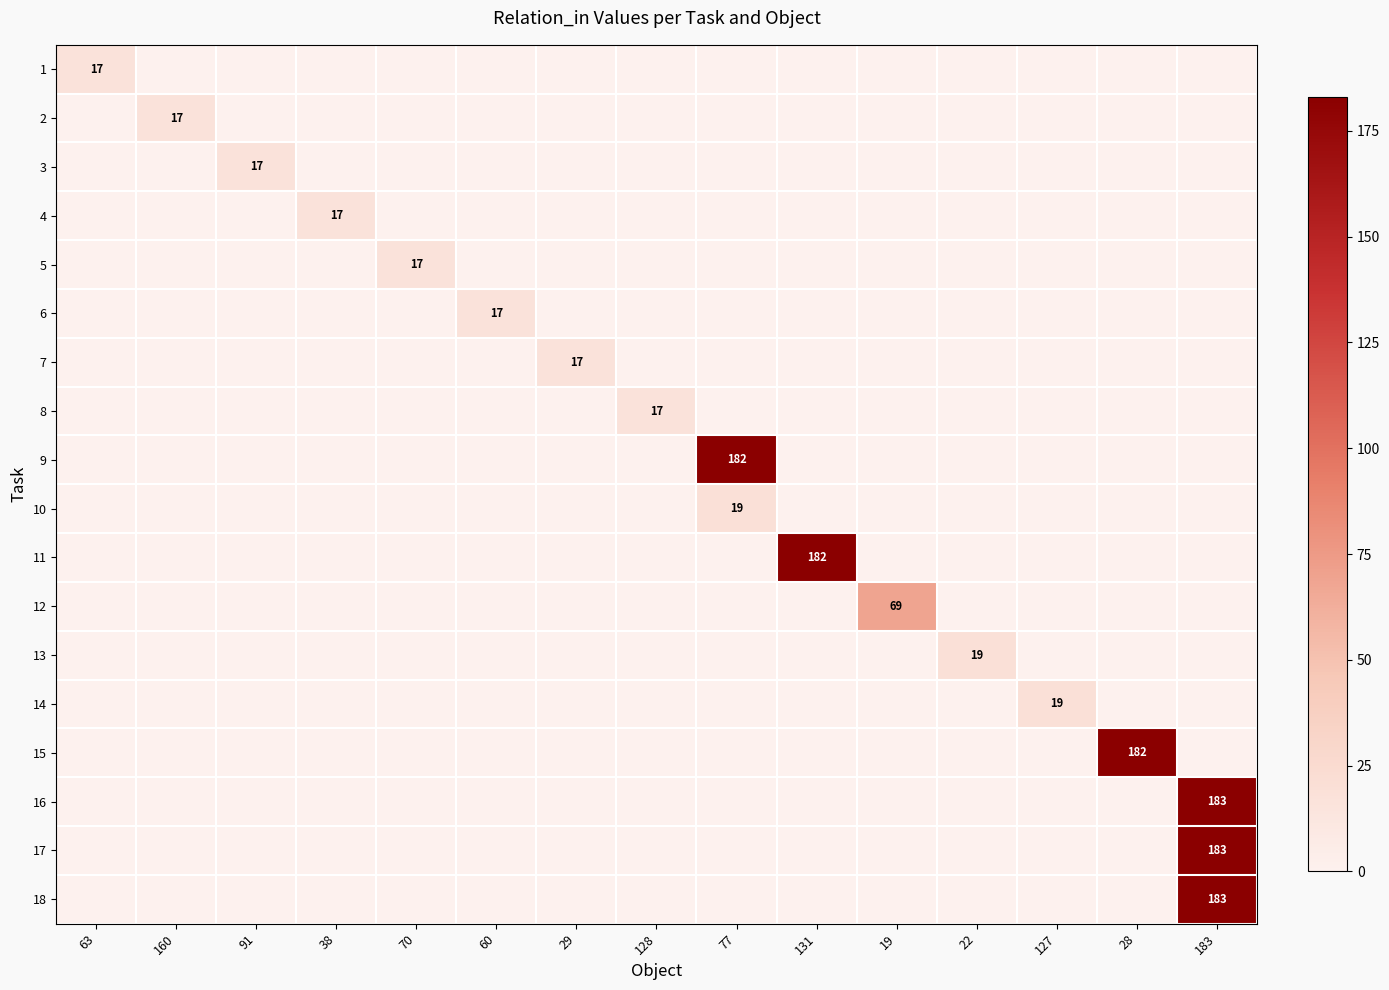

The value of 17 at 160 is 0. True or false?

True